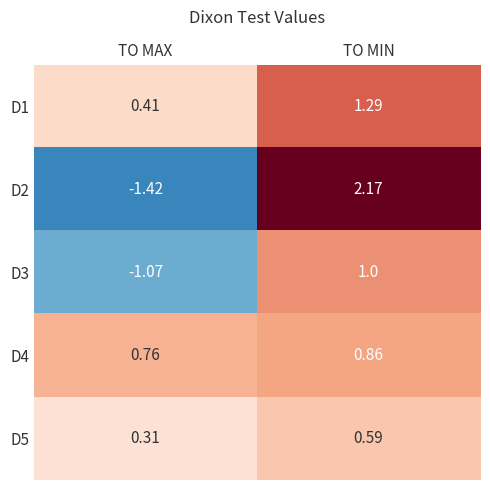

Which series changed the most between TO MAX and TO MIN?

D2